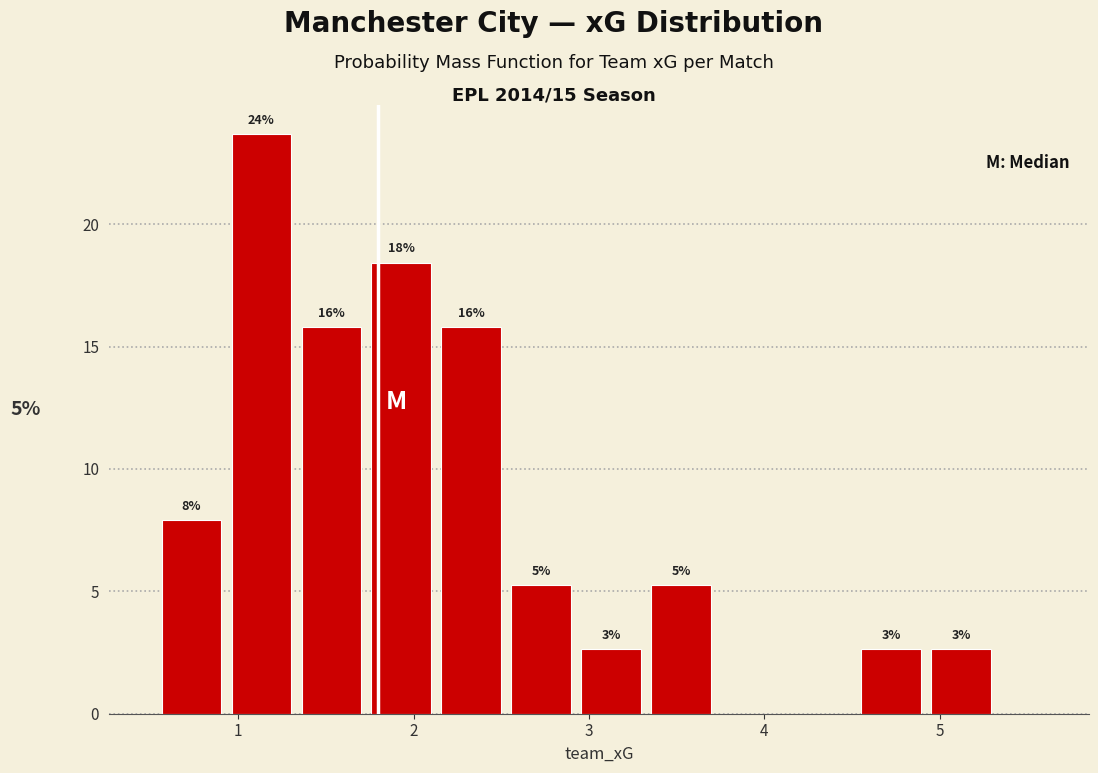

Read against the x-axis, roughly where is the centre of the tallest bar?

1.1